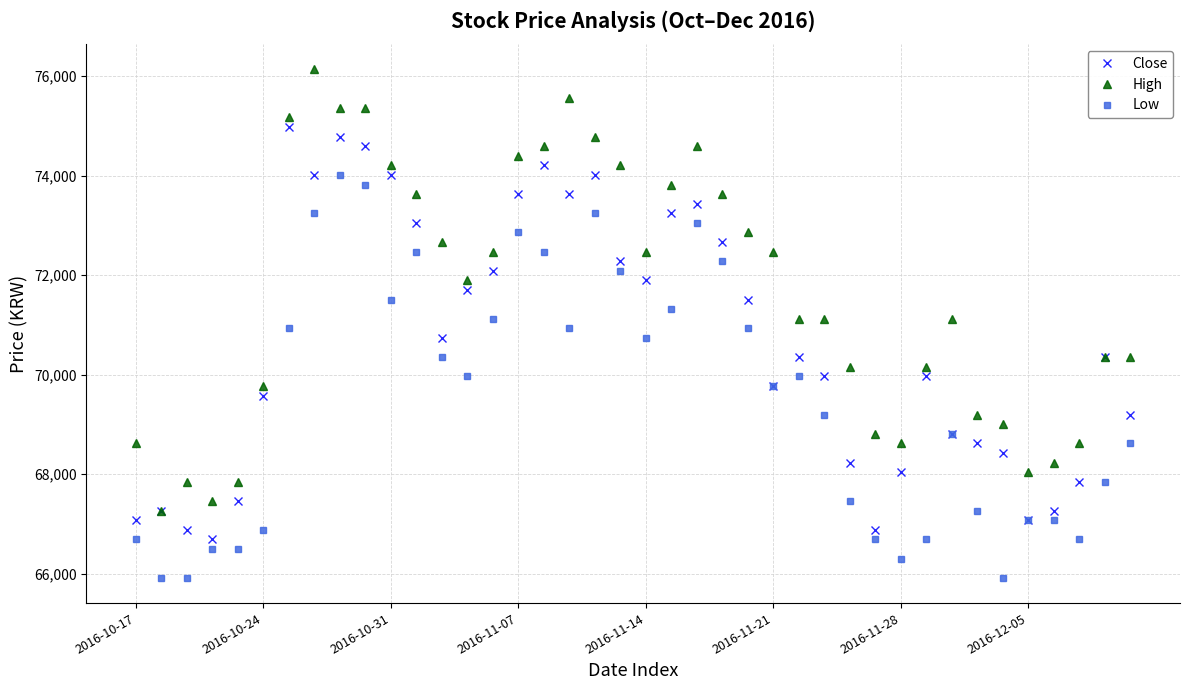

True or false: High and Low intersect in this chart.

False